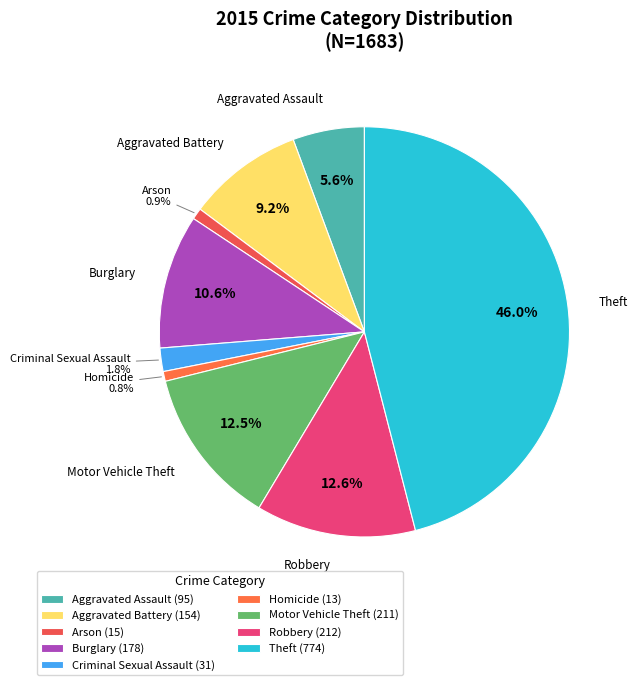

The Aggravated Battery slice represents 22% of the pie. True or false?

False